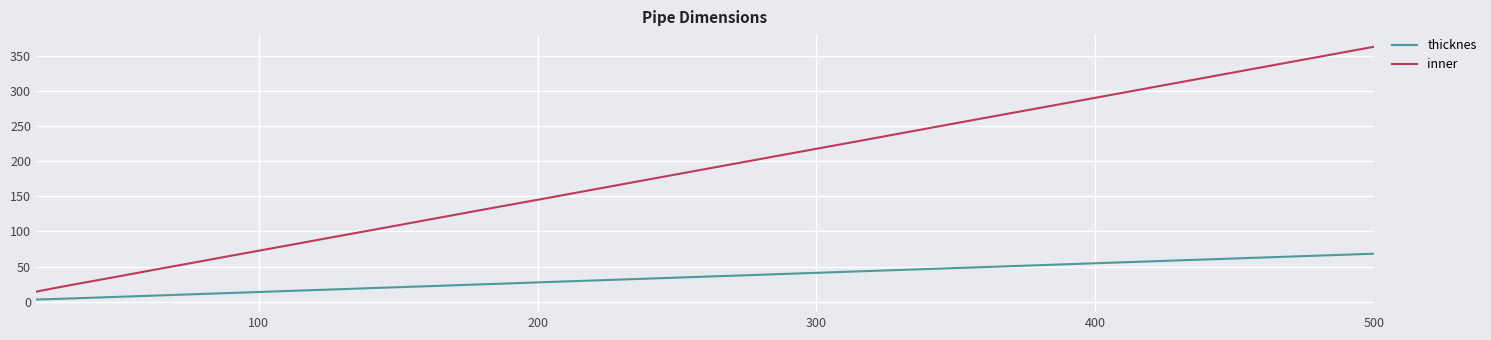

Rank the series by their maximum value, from lowest to highest.

thicknes, inner